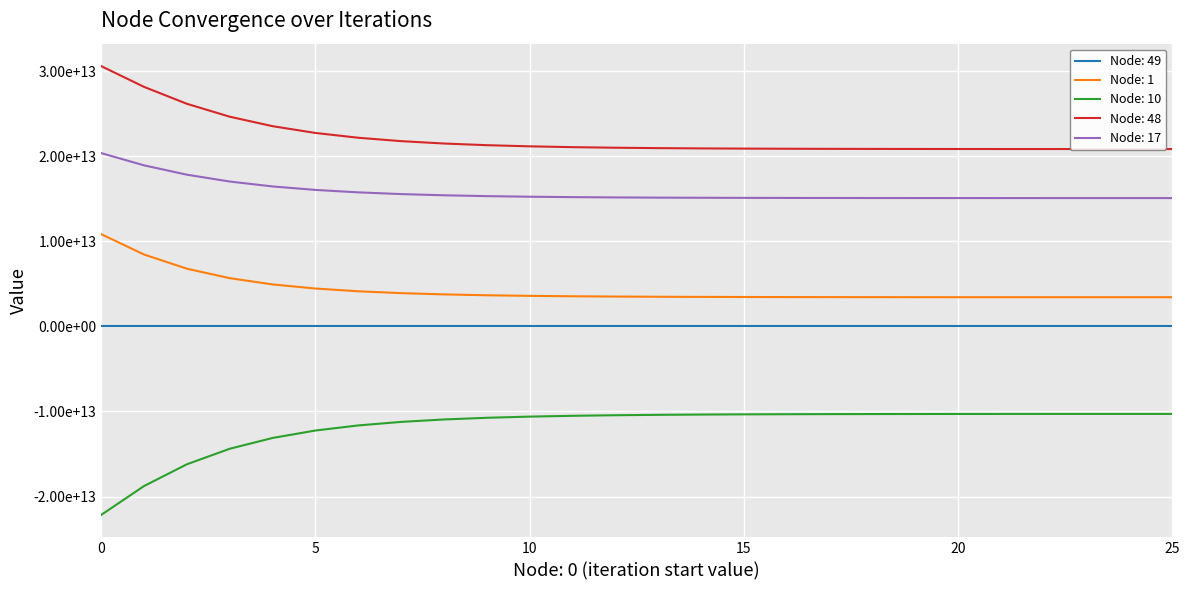

What is the total value across all series at 20?

31803004496275